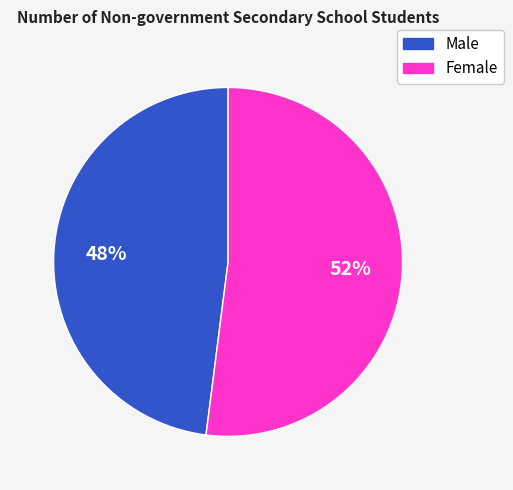

To the nearest percent, what is the average slice percentage?

50%